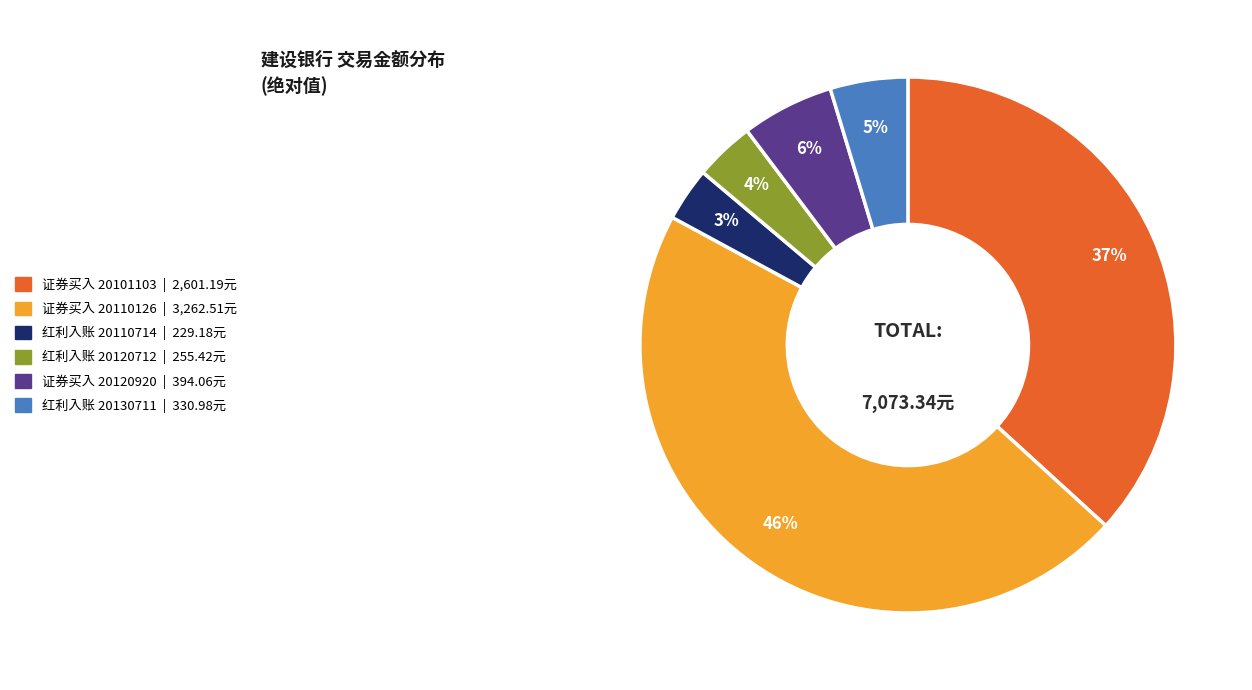

Which has a higher value, 红利入账 20130711 | 330.98元 or 证券买入 20101103 | 2,601.19元?

证券买入 20101103 | 2,601.19元